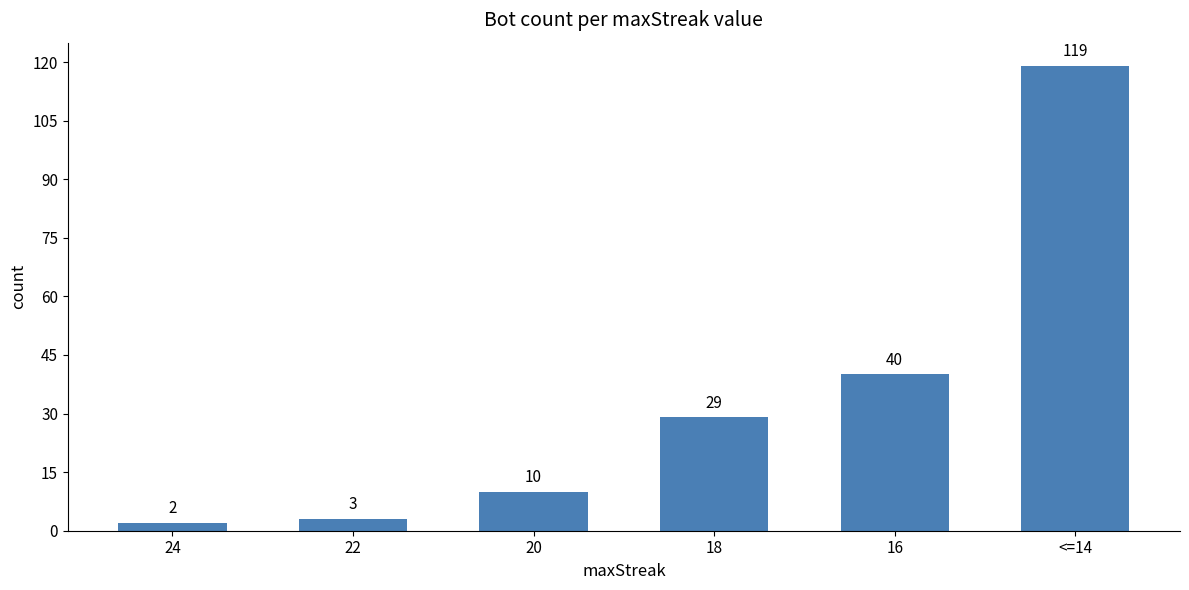

List the labels in order of value, smallest first.

24, 22, 20, 18, 16, <=14